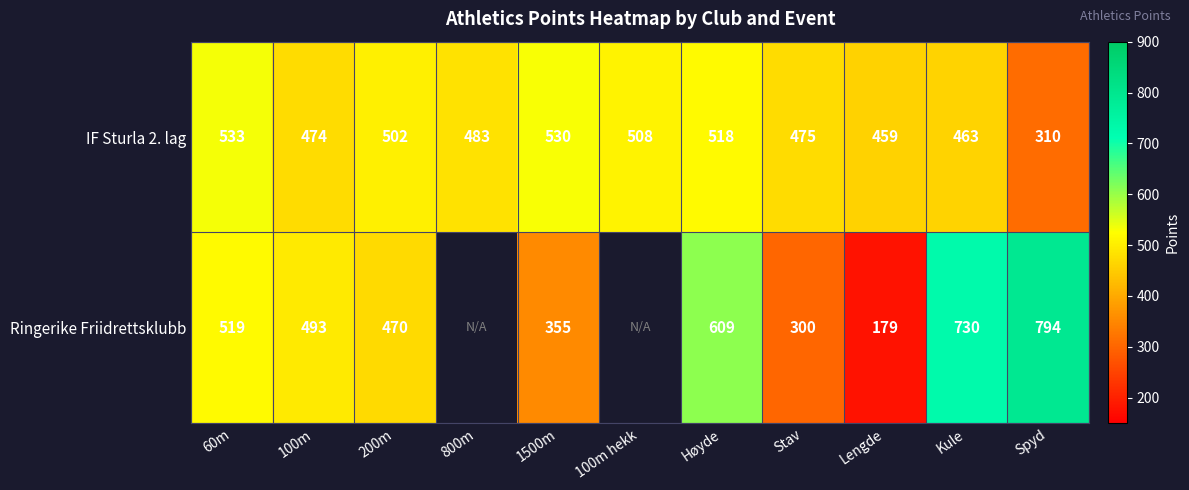

At which category is the sum across all series the highest?

Kule